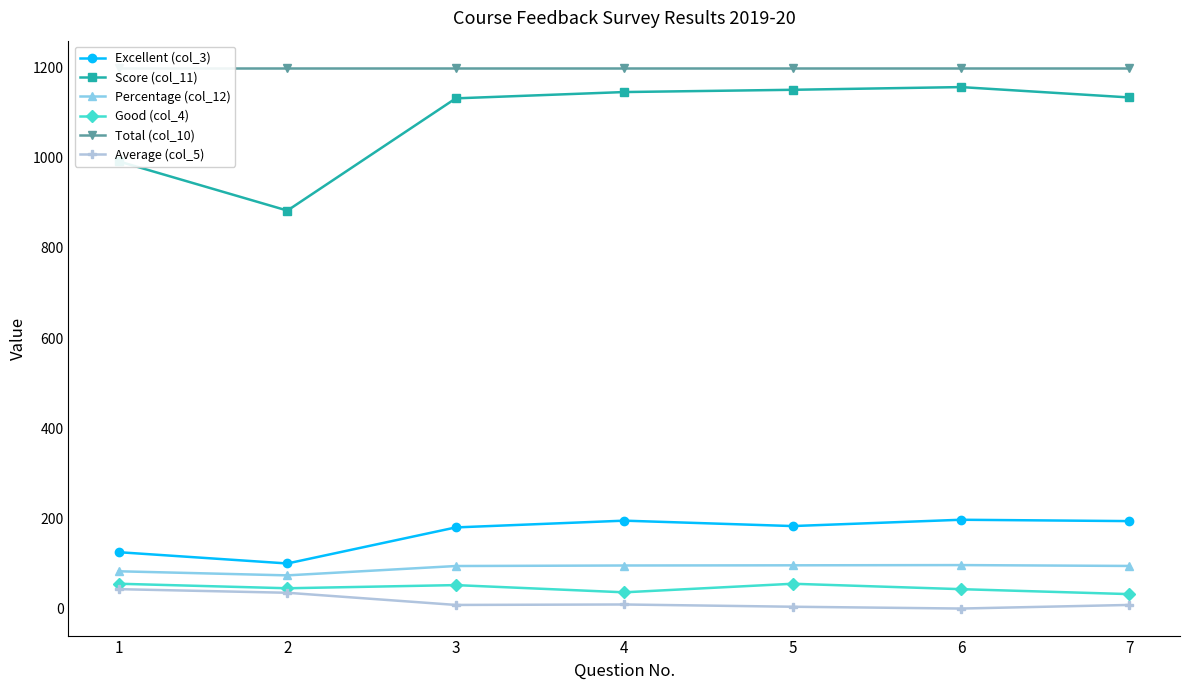

Which series has the widest spread of values?

Score (col_11)